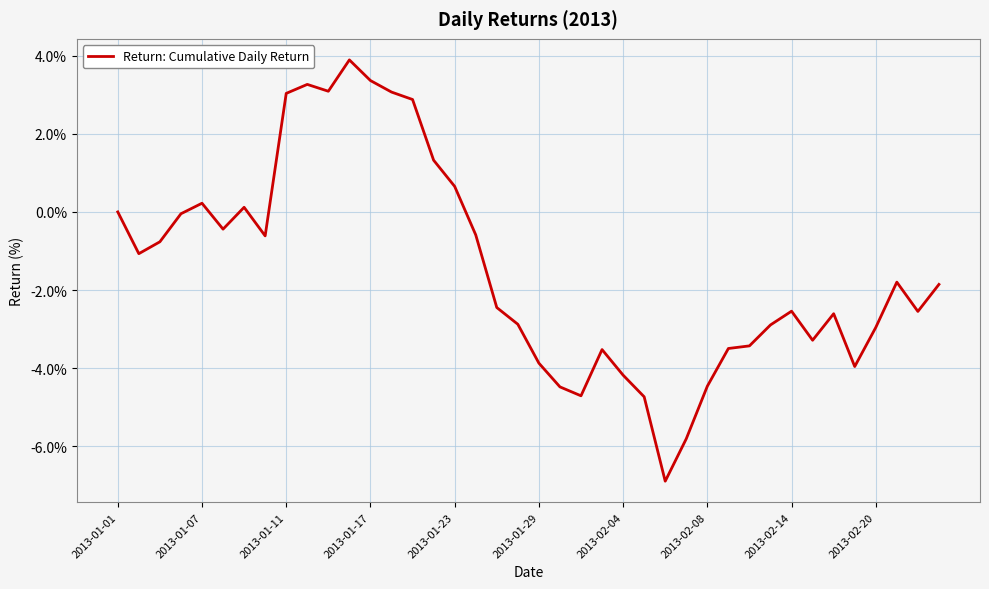

What is the difference between the maximum and minimum values?

10.8